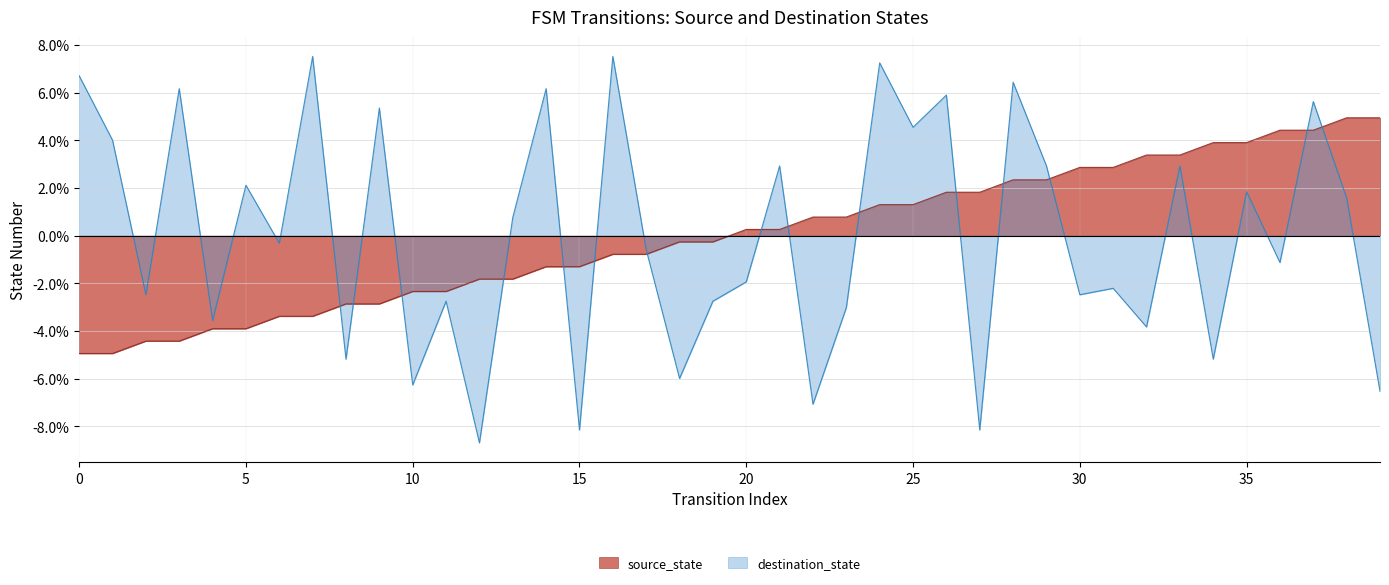

Does the chart have visible grid lines?

Yes